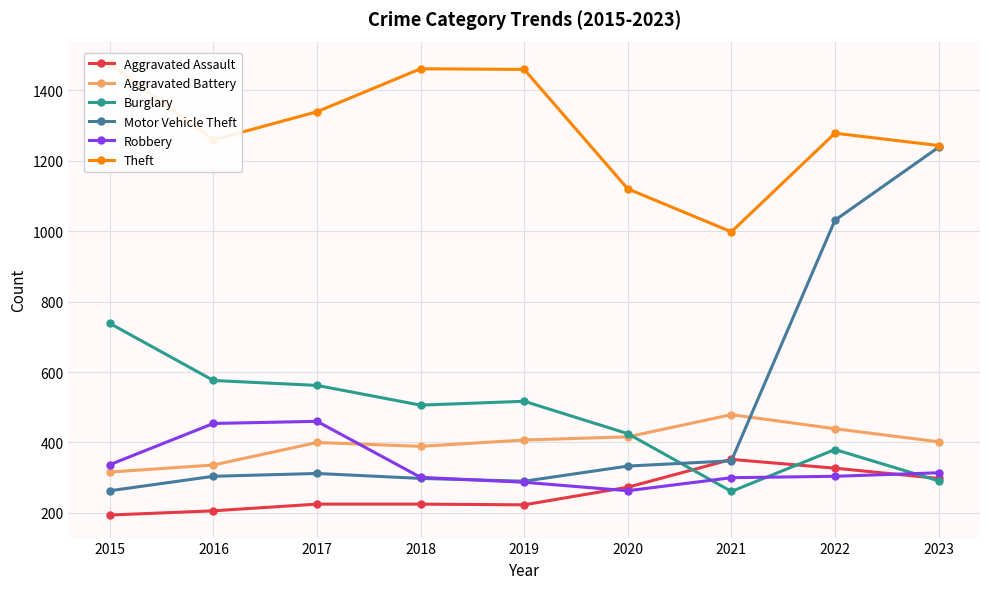

Is this an area chart (filled region under the line)?

No